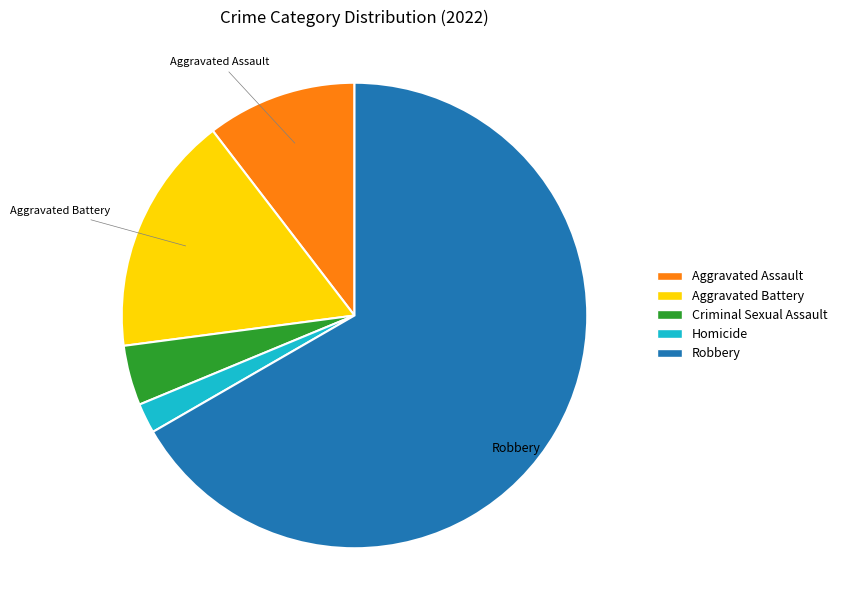

Is there a majority slice in this chart?

Yes